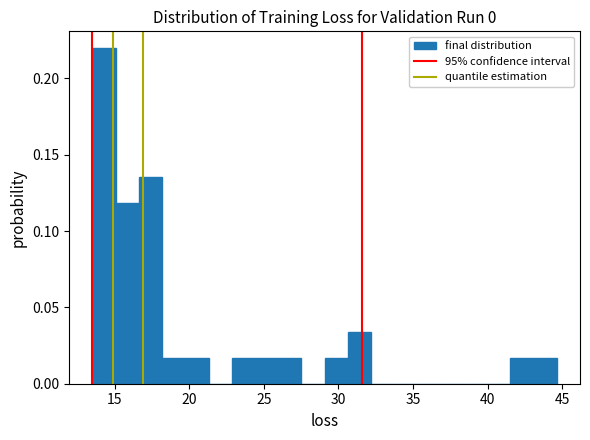

Around what value on the x-axis is the tallest bar? Give the approximate position of its centre, as read against the axis.

14.5